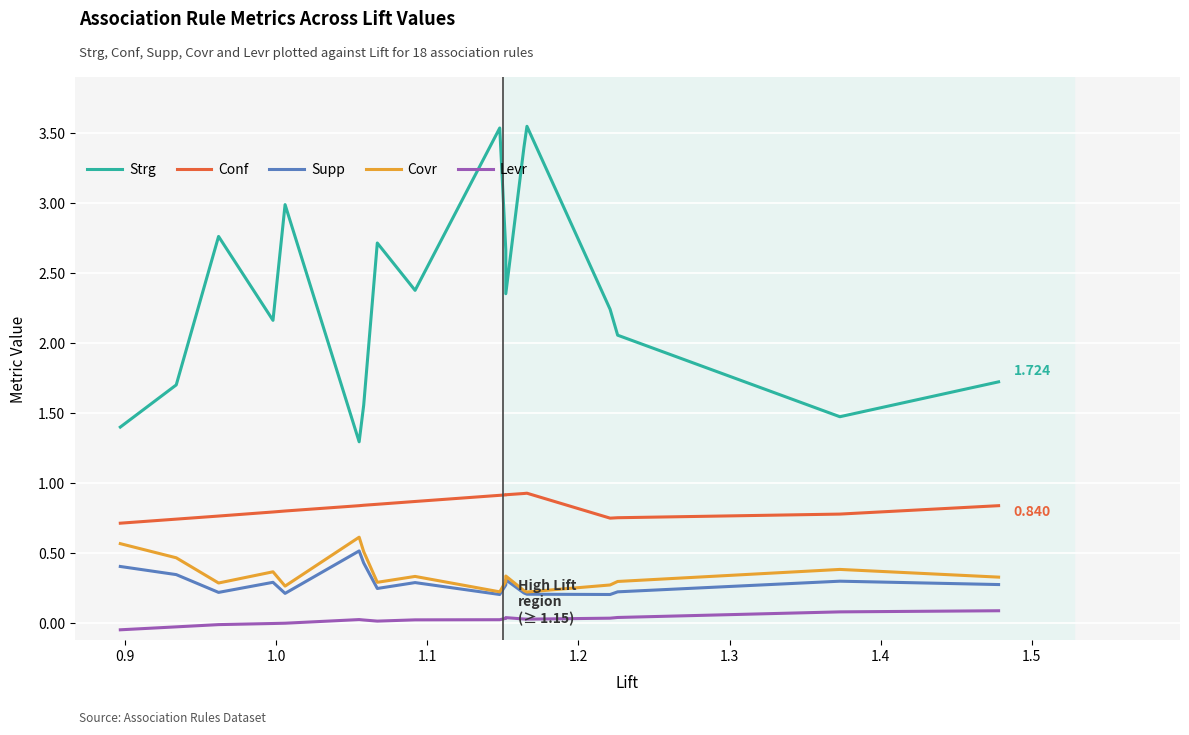

True or false: Covr and Conf intersect in this chart.

False